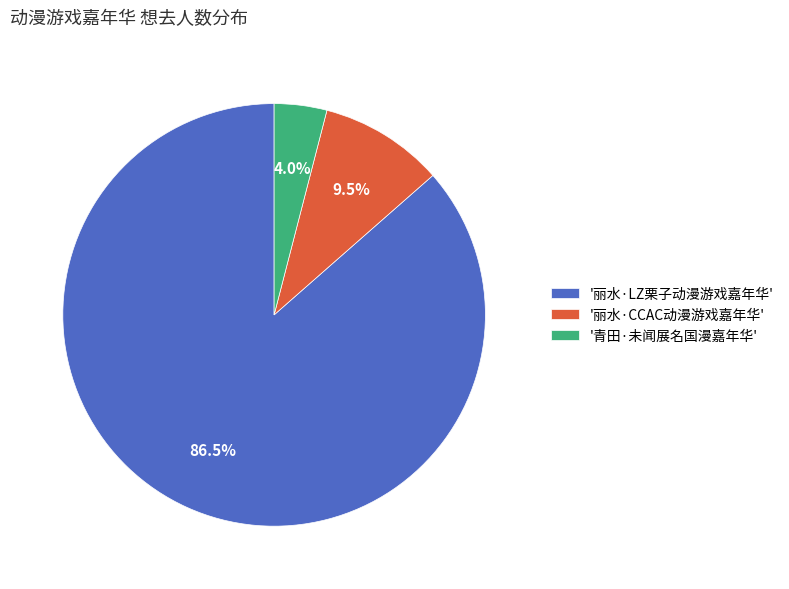

Is '丽水·LZ栗子动漫游戏嘉年华' the majority of the pie?

Yes